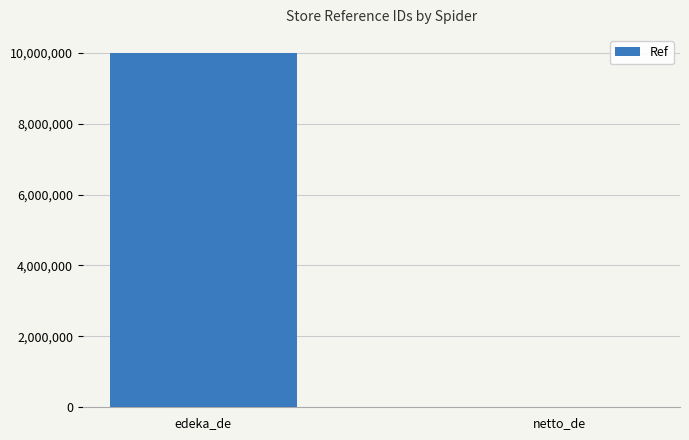

The chart shows a value of 10001603 at edeka_de. True or false?

True